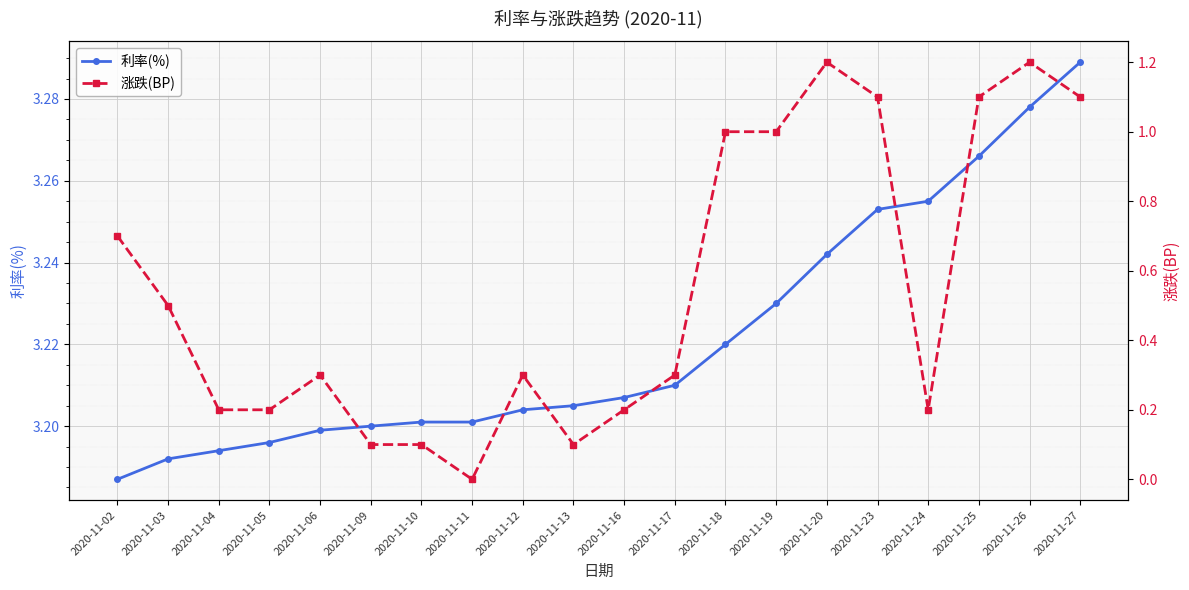

At how many categories does at least one series exceed 0?

20